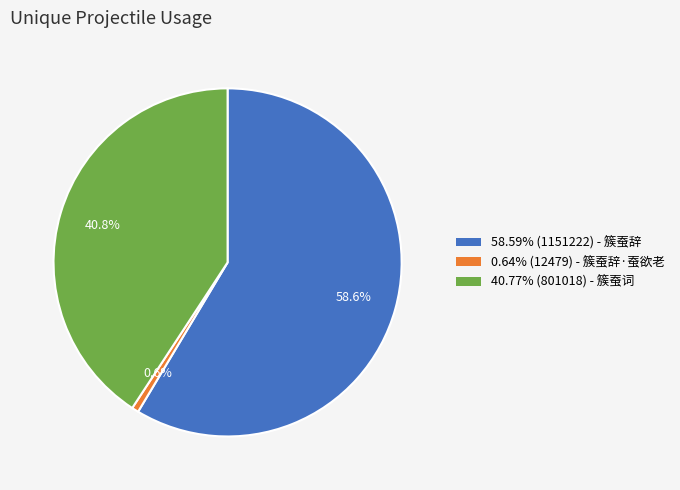

Does any single category account for the majority?

Yes